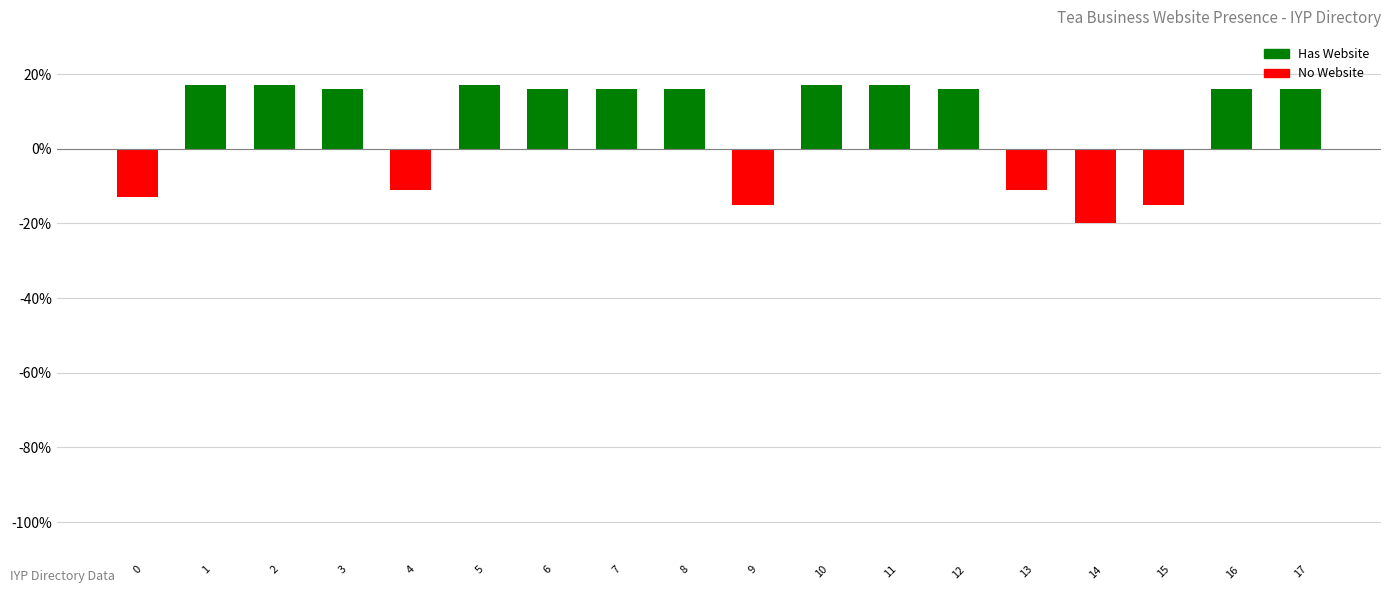

Is it true that the value at 9 is -15?

True